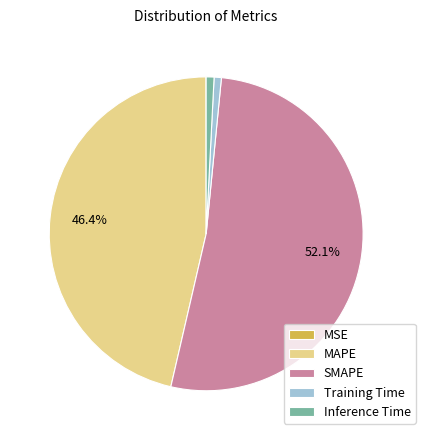

Between Inference Time and MAPE, which is larger?

MAPE